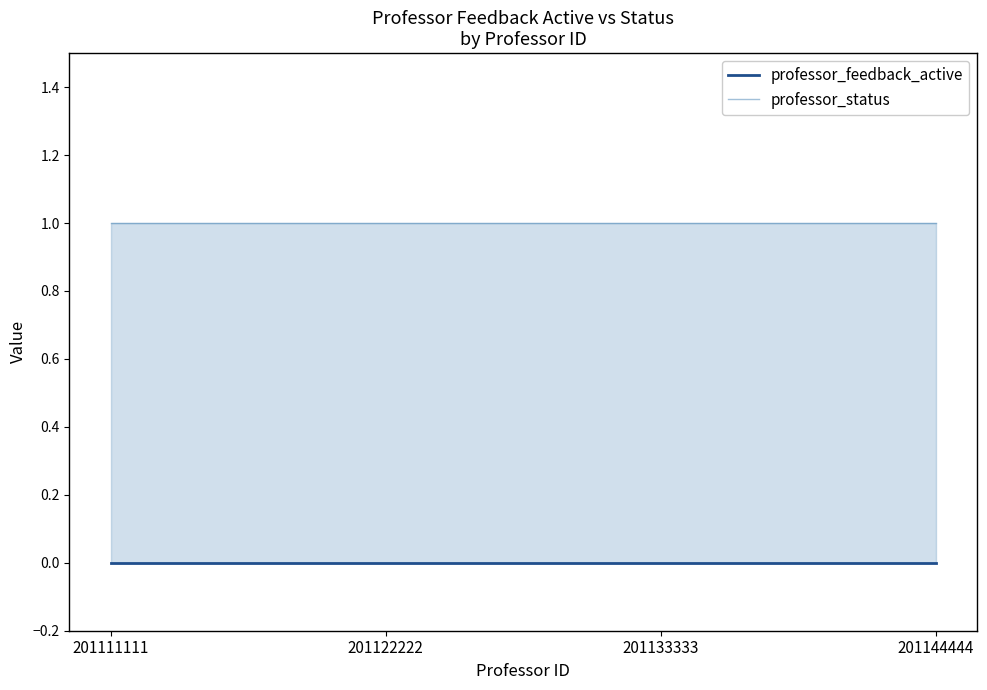

What is the minimum value for professor_status?

1